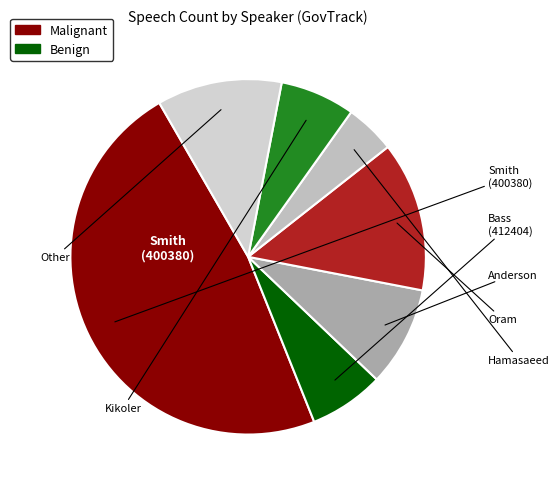

Count the number of slices in the pie.

7